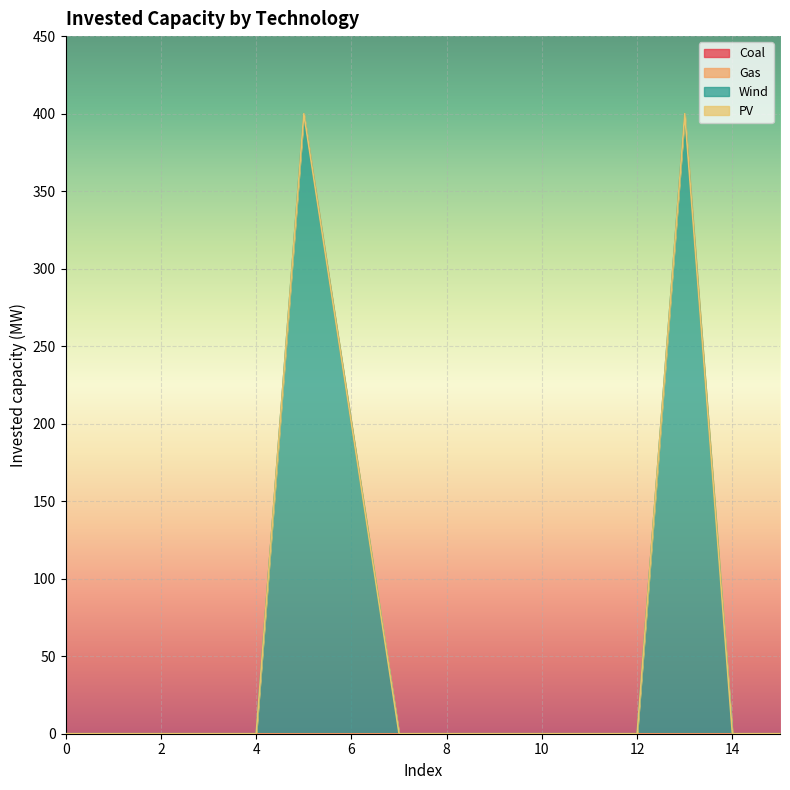

How many categories are shown in the chart?

16